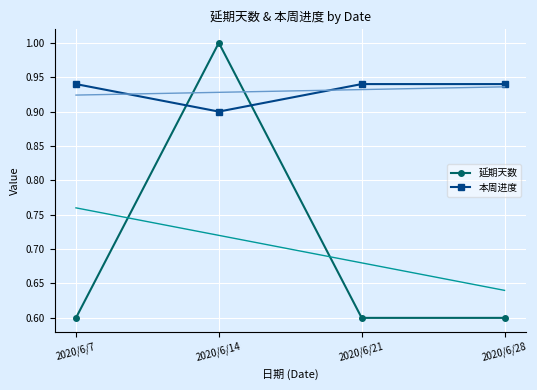

Read the 本周进度 value at 2020/6/21.

0.9